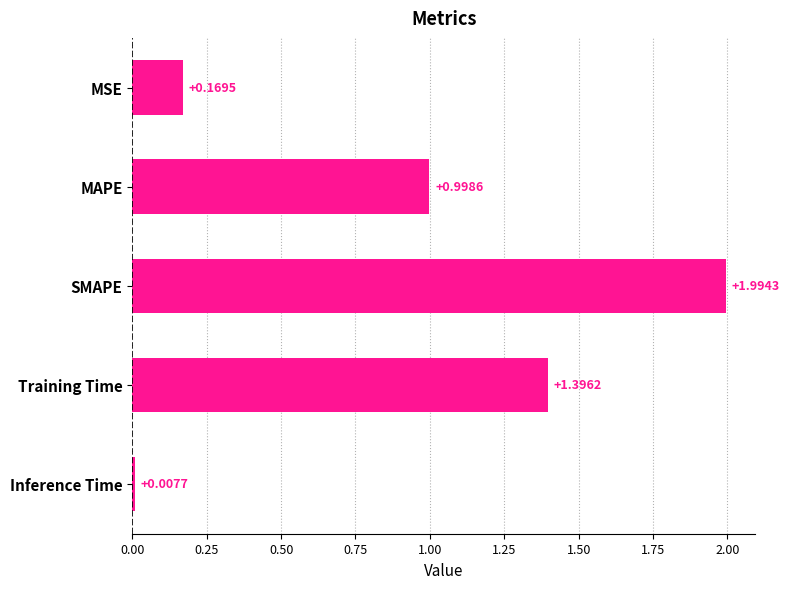

Which has a higher value, SMAPE or MSE?

SMAPE